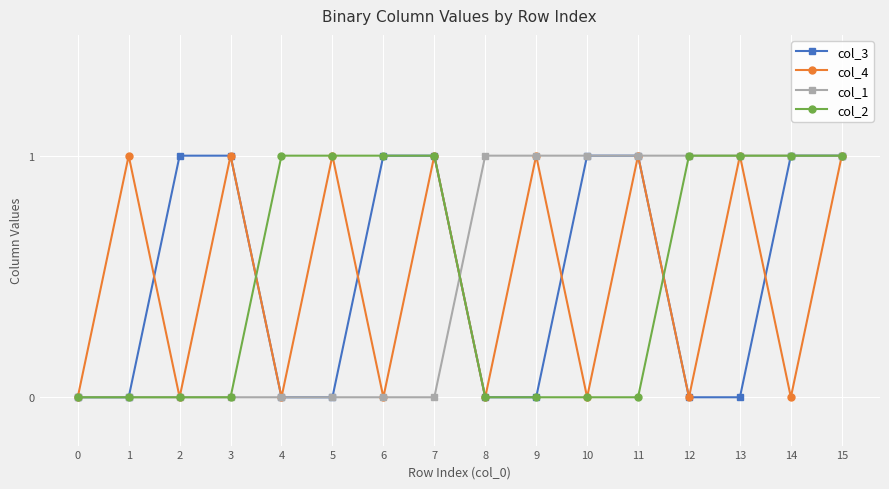

What is the total value across all series at 12?

2